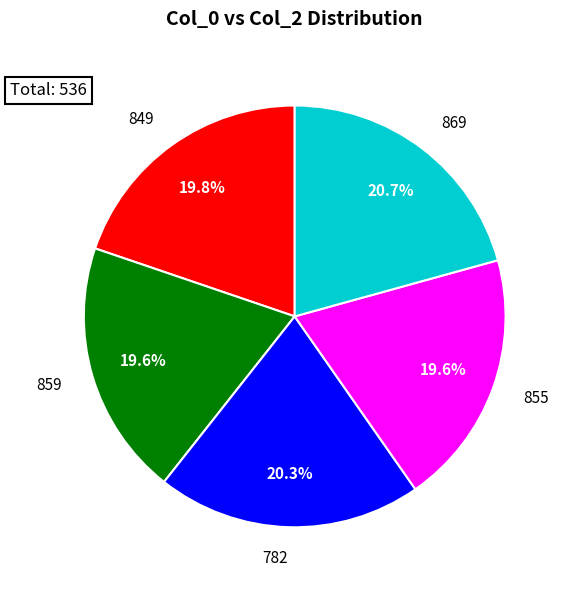

Does 849 account for over 50% of the chart?

No